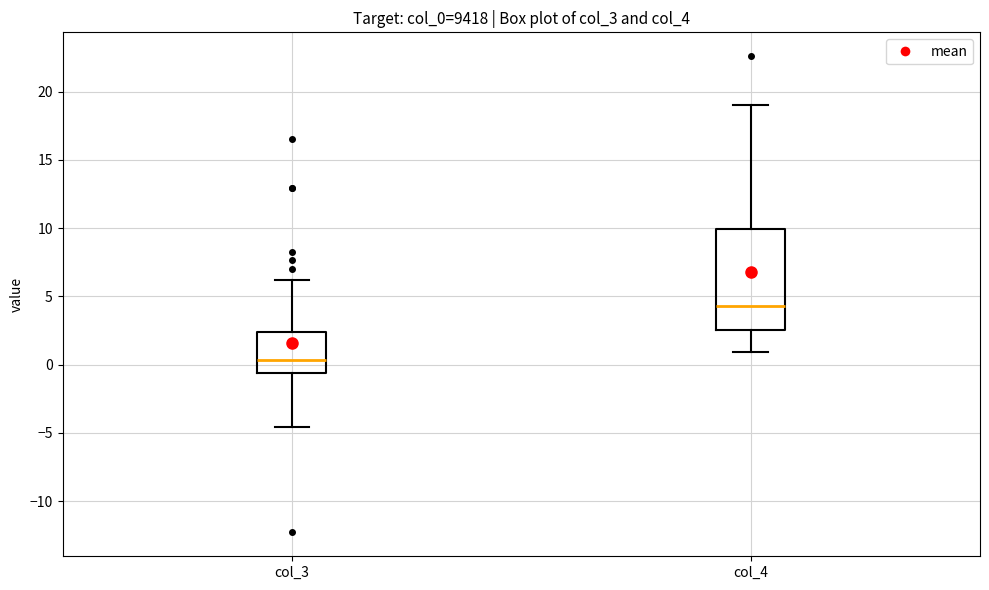

Which box's median line is the lowest?

col_3